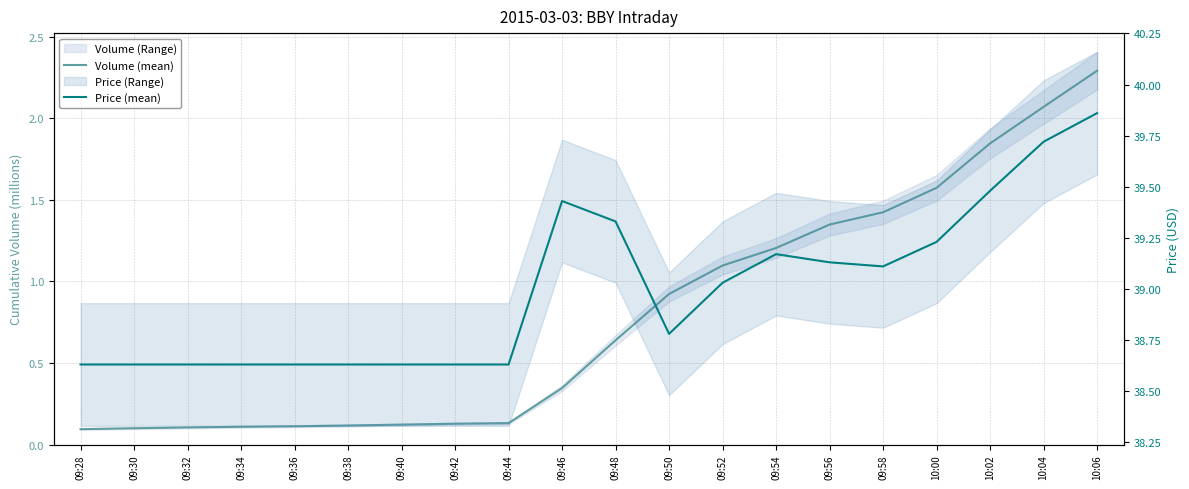

True or false: Volume (mean) has a value of 0.1 at 09:32.

False